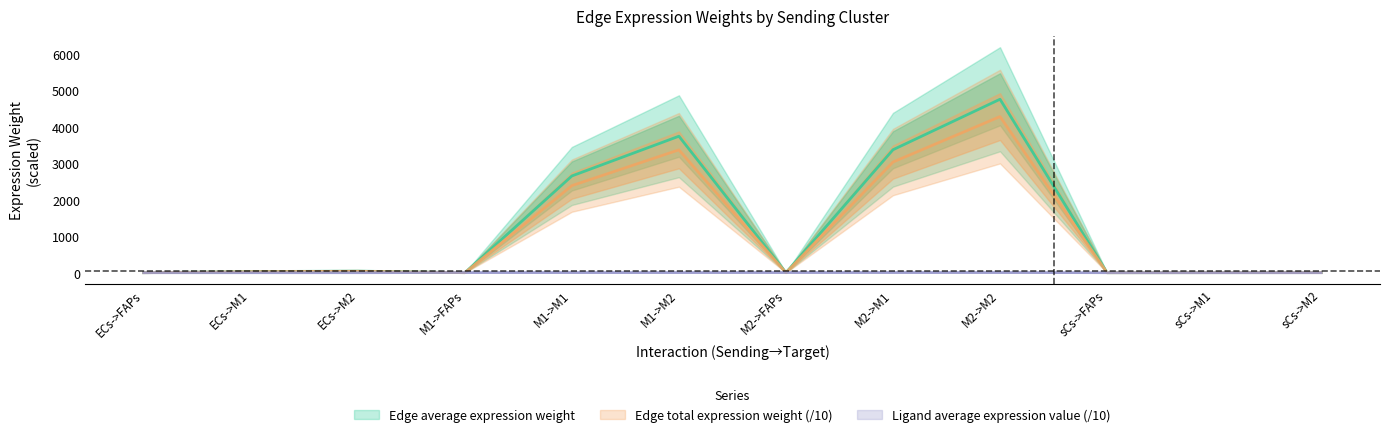

The value of Edge total expression weight at M1->M1 is 2386.7. True or false?

True